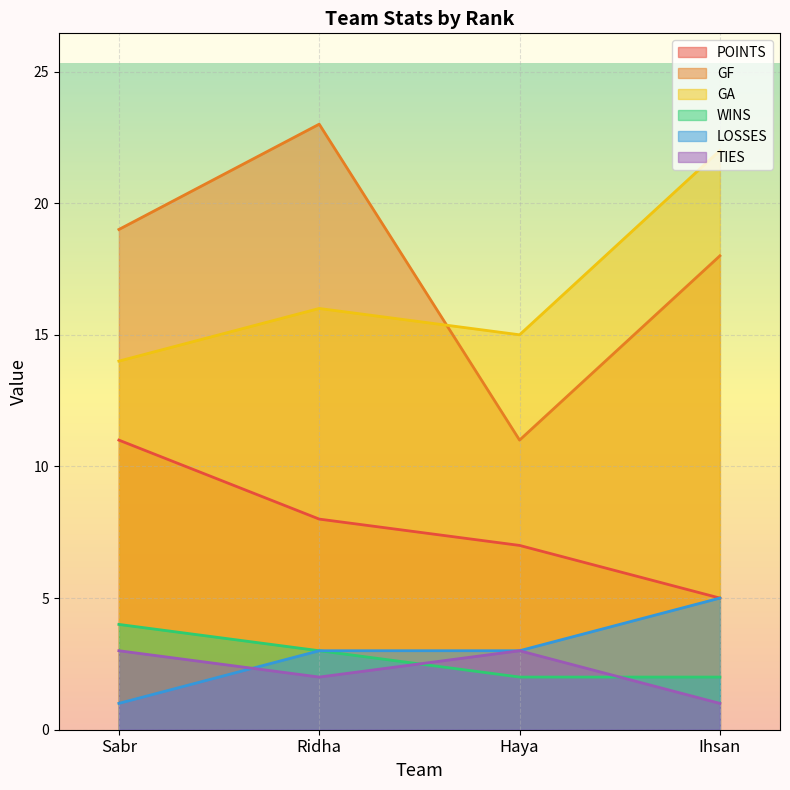

How many lines are shown in the chart?

6